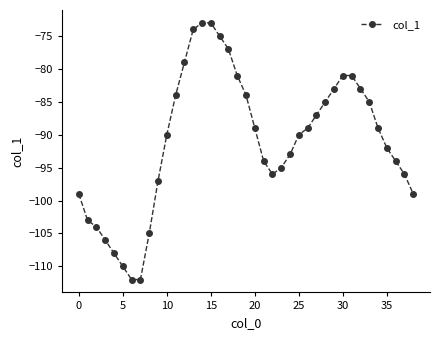

What is the value of the 22nd point from the left?

-94